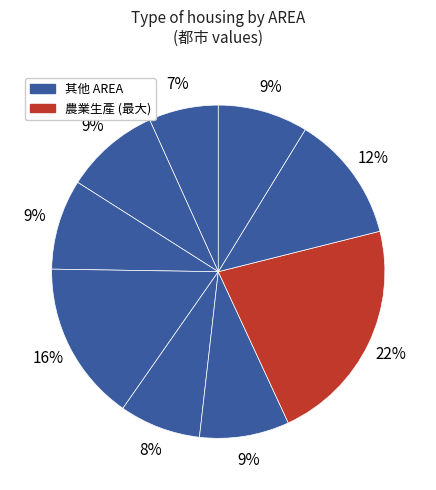

How many slices are in this pie chart?

9